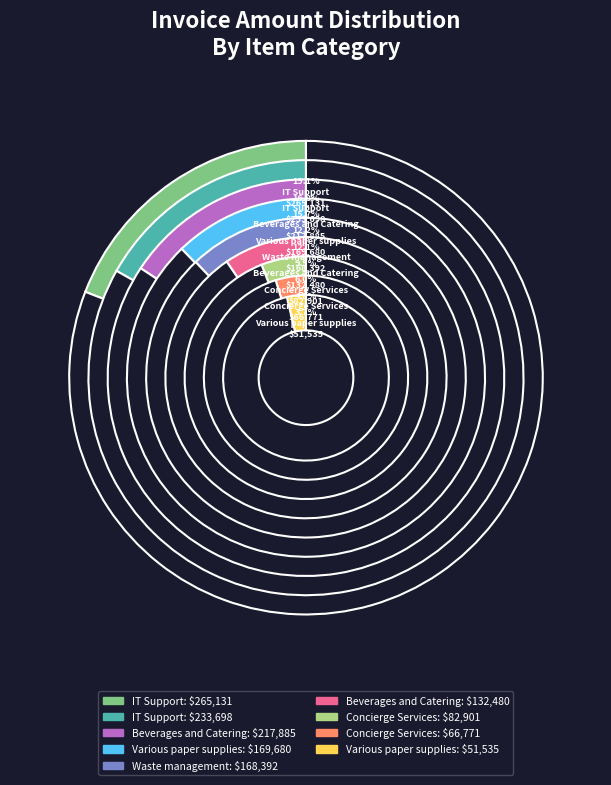

Do IT Support (188987) and Beverages and Catering (557722) together represent more than half of the pie?

No